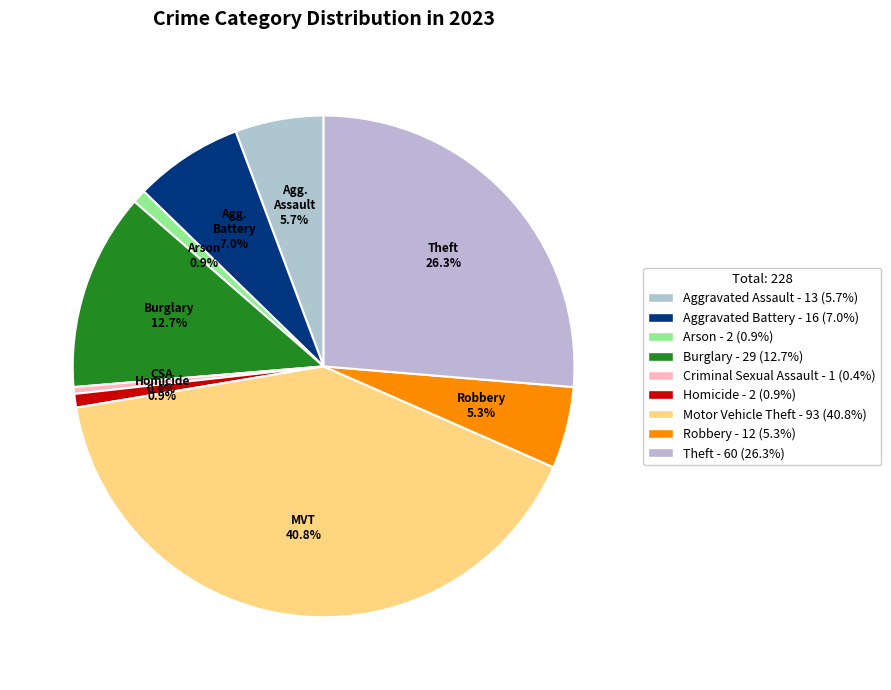

Is there any slice that represents more than half of the pie?

No